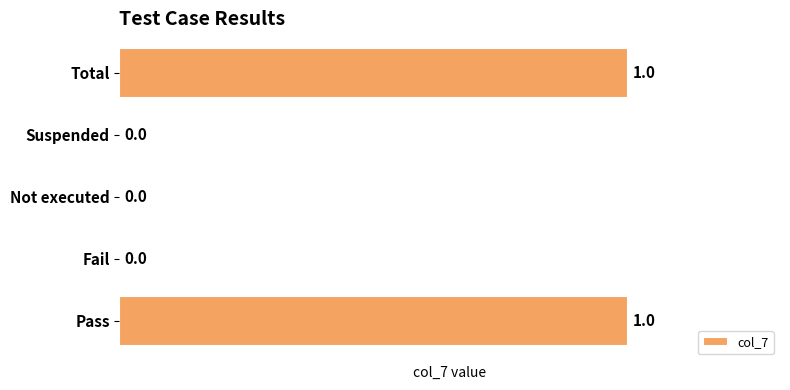

How many series are shown in this chart?

1